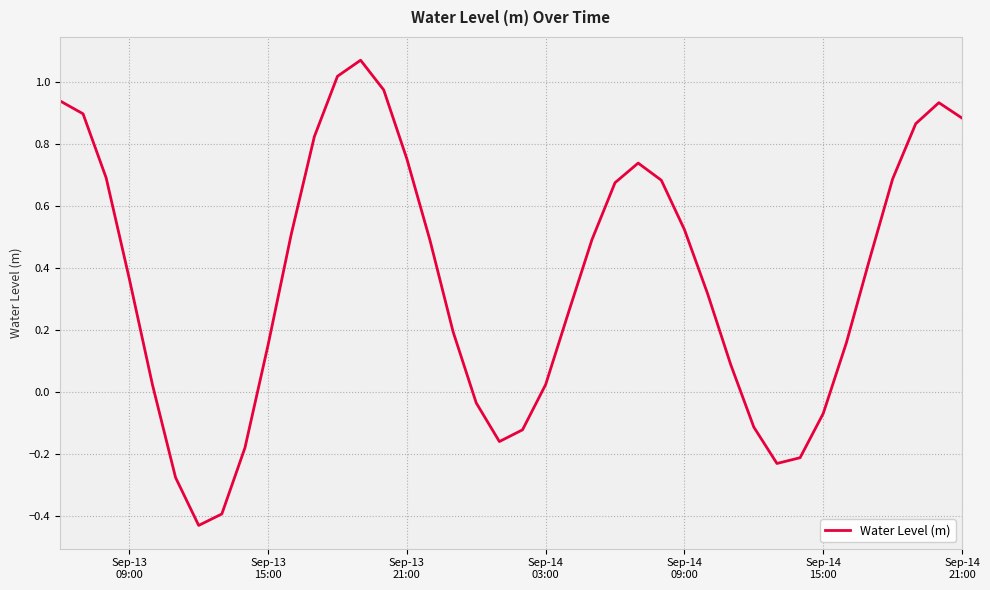

What is the difference between the maximum and minimum values?

1.5